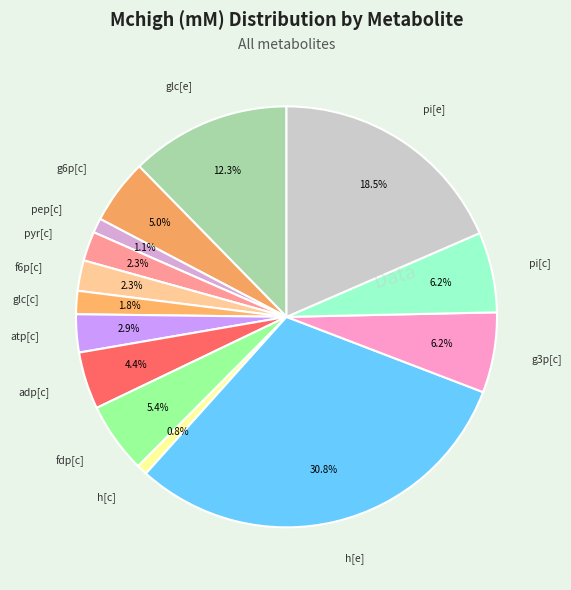

Does any single category account for the majority?

No